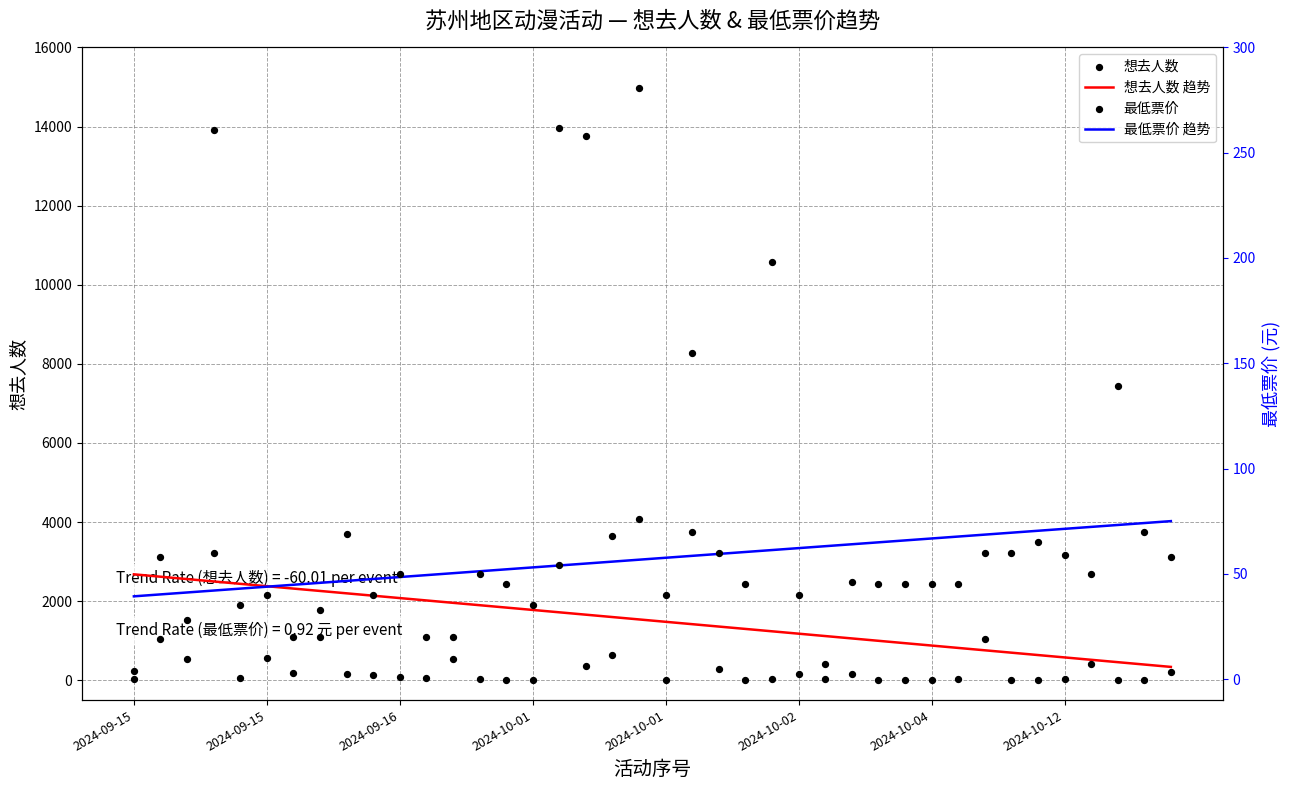

Which series reaches the maximum Y coordinate?

想去人数